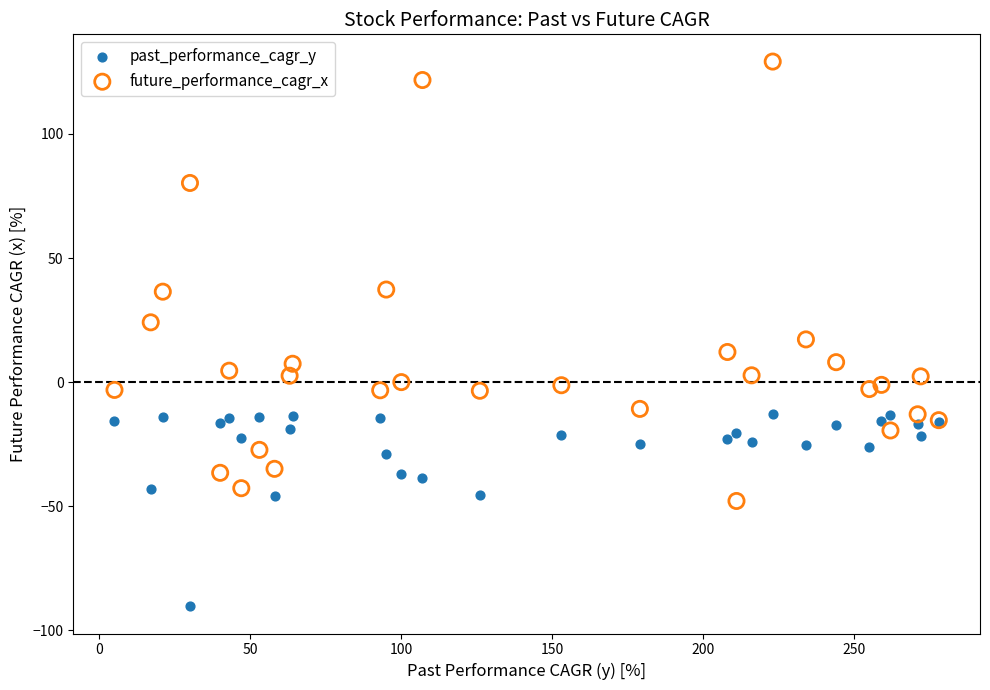

What is the X range (max minus min) for the scatter plot?

273.0